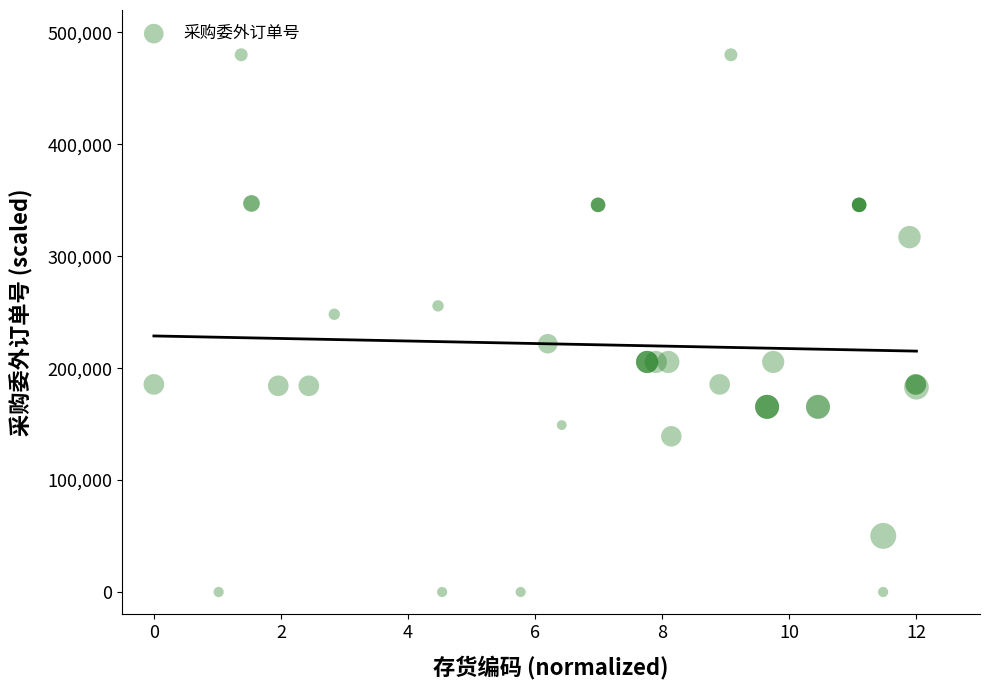

What Y value in the scatter plot is closest to 240000?

248146.2